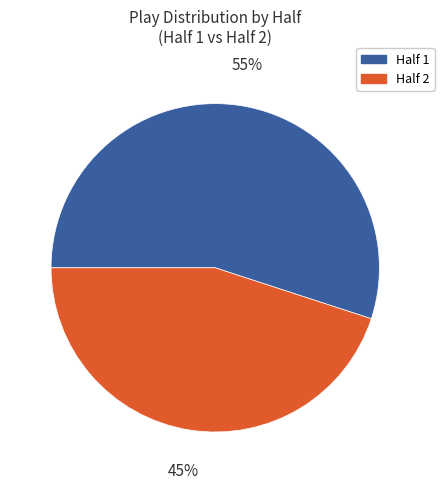

To the nearest percent, what is the average slice percentage?

50%